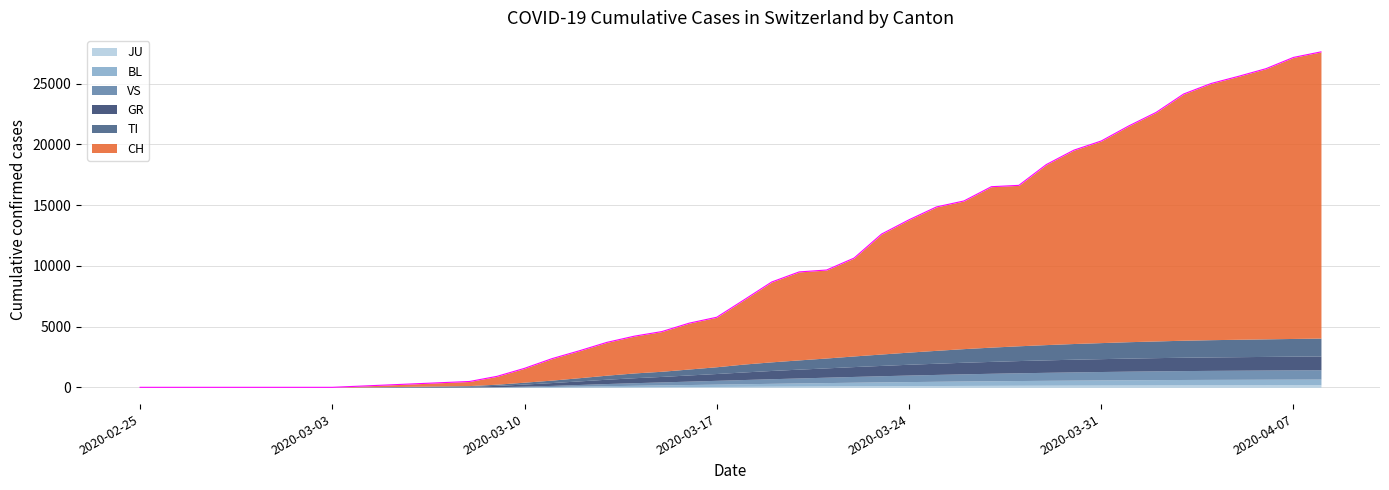

How many data points in CH are less than 7245?

20